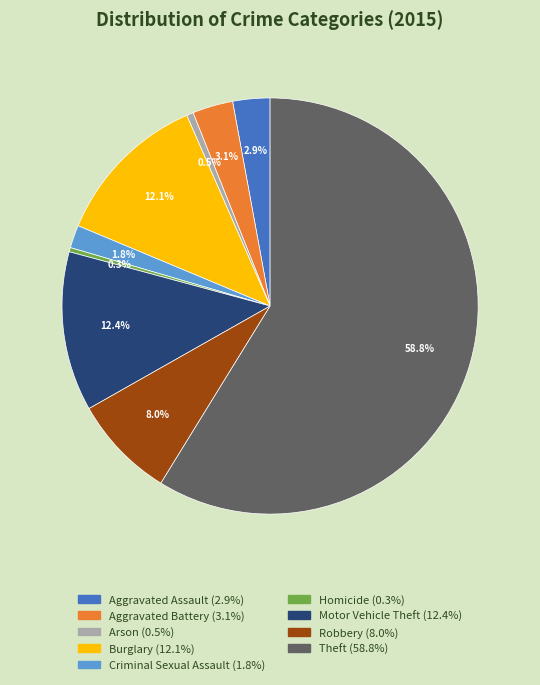

What is the largest slice in the pie chart?

Theft